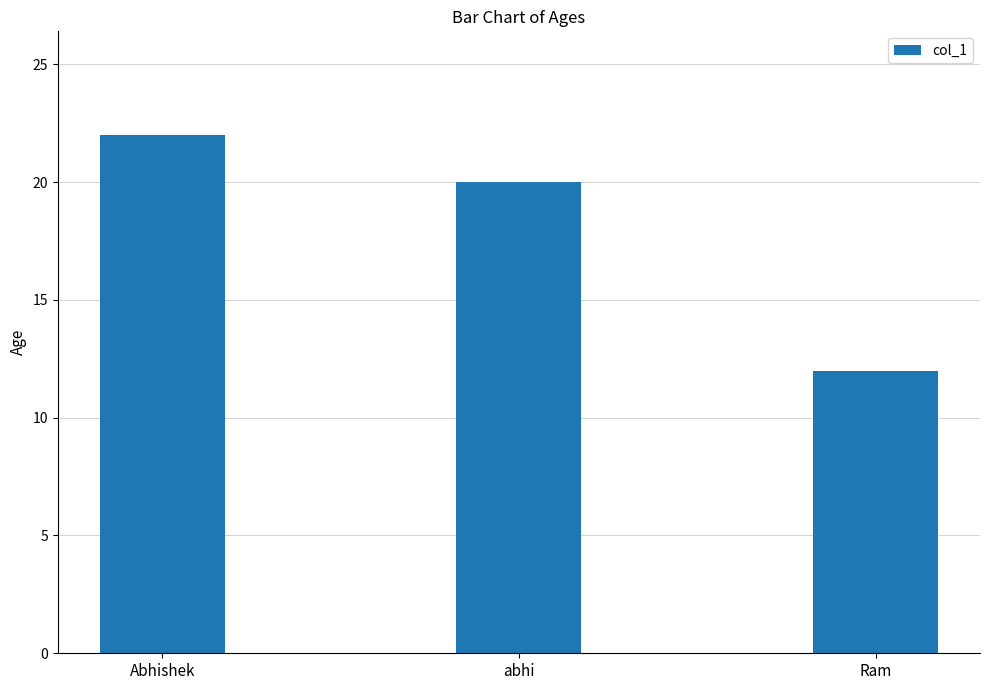

What is the label of the 3rd bar from the left?

Ram